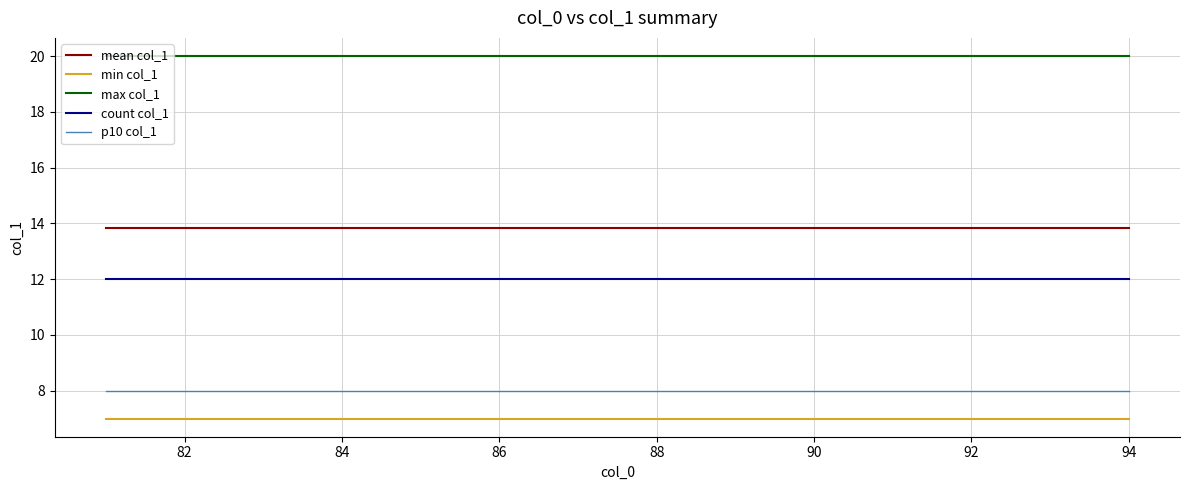

What is the minimum value shown in the chart?

7.0